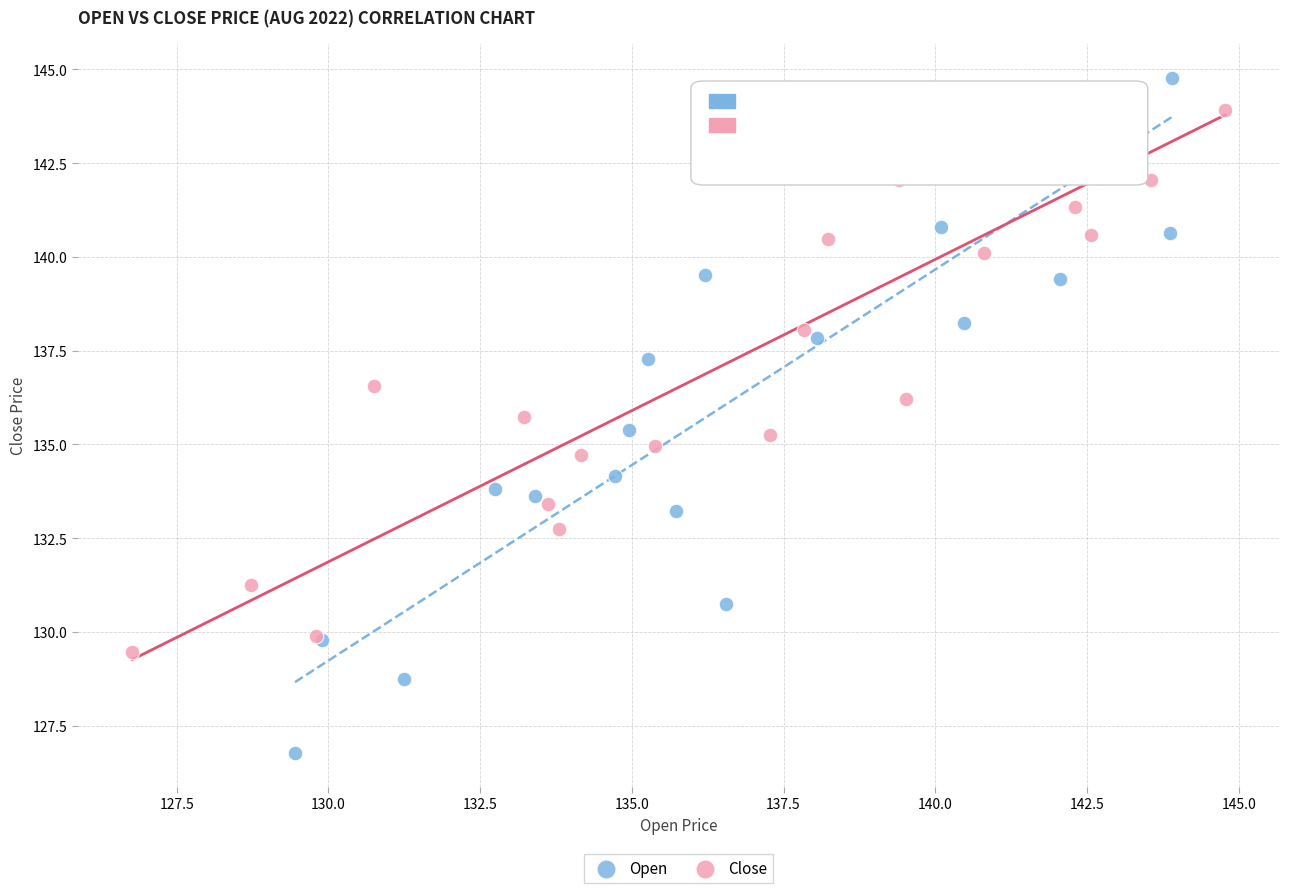

What are all the series names shown in the legend?

Open, Close